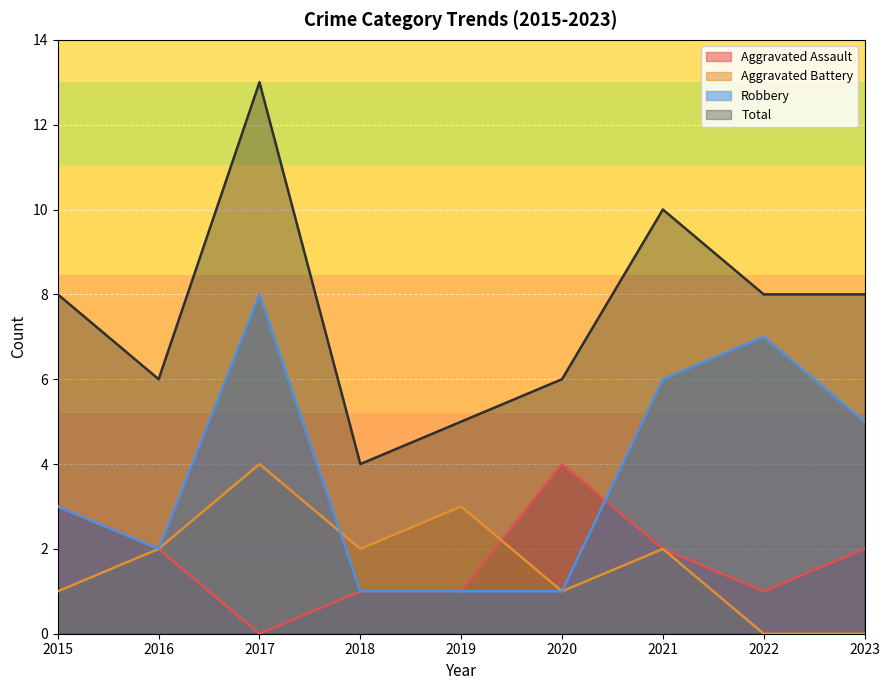

Reading left to right, extract all data points from this chart.

Aggravated Assault: 2015=3	2016=2	2017=0	2018=1	2019=1	2020=4	2021=2	2022=1	2023=2
Aggravated Battery: 2015=1	2016=2	2017=4	2018=2	2019=3	2020=1	2021=2	2022=0	2023=0
Robbery: 2015=3	2016=2	2017=8	2018=1	2019=1	2020=1	2021=6	2022=7	2023=5
Total: 2015=8	2016=6	2017=13	2018=4	2019=5	2020=6	2021=10	2022=8	2023=8